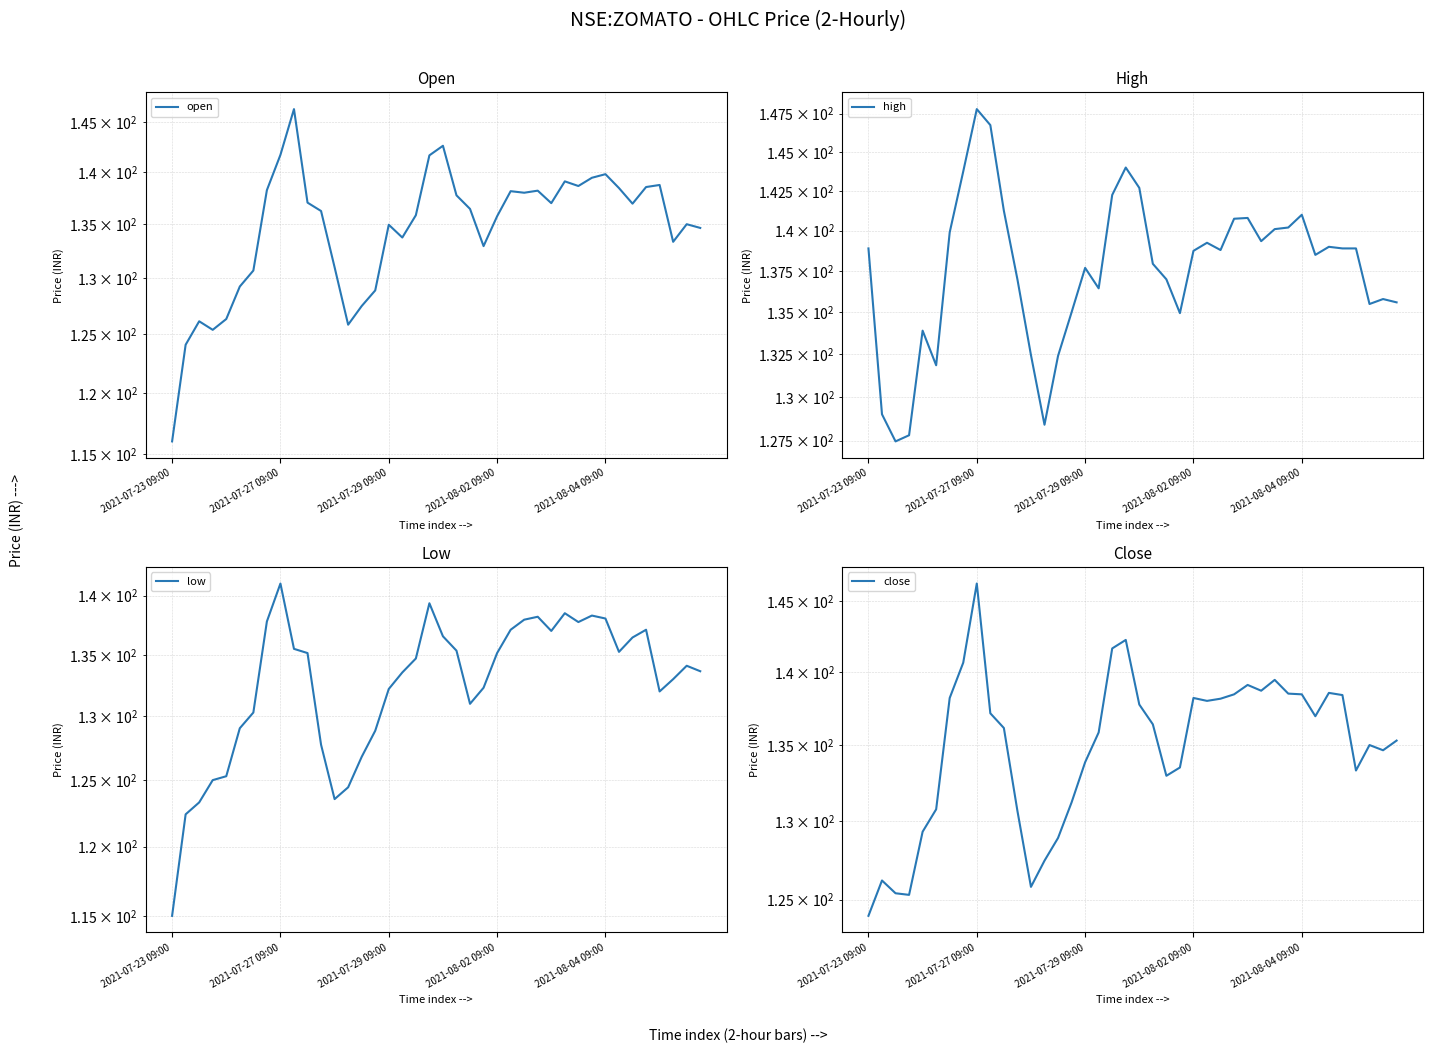

True or false: low and close cross at least once.

False